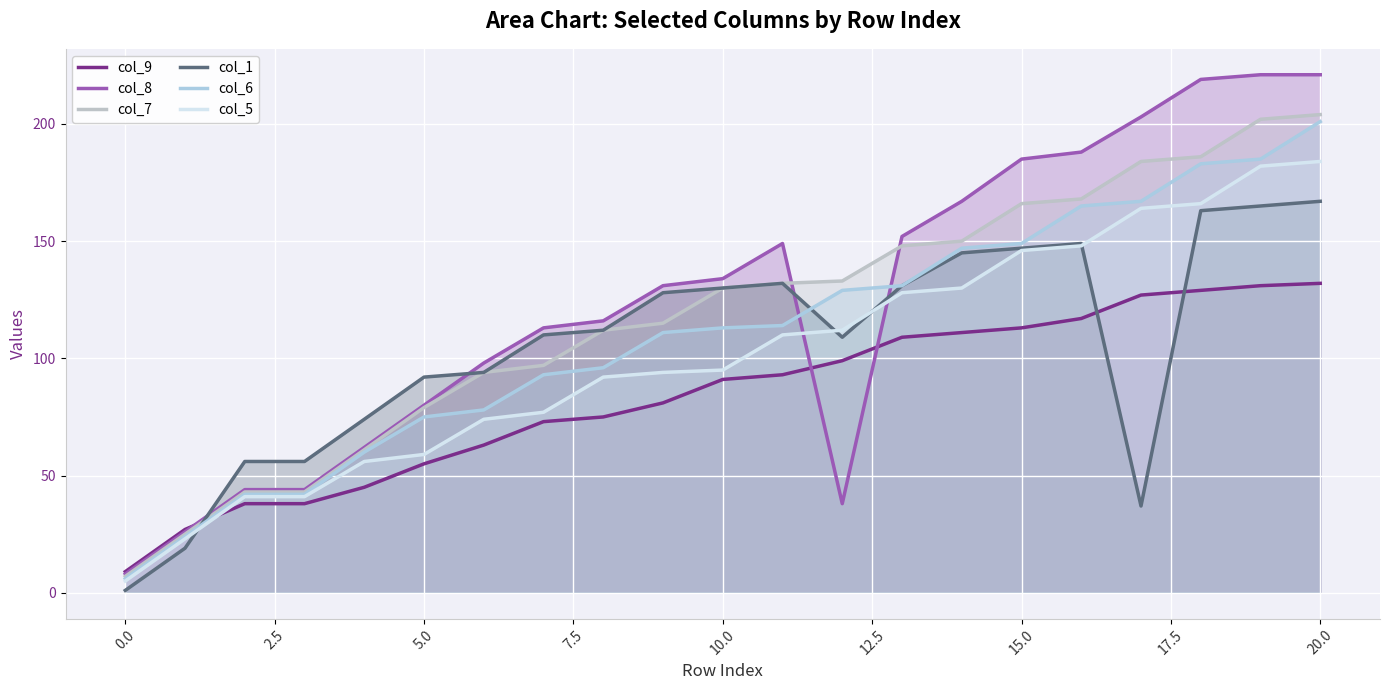

Where does the col_7 series first go above 130?

11